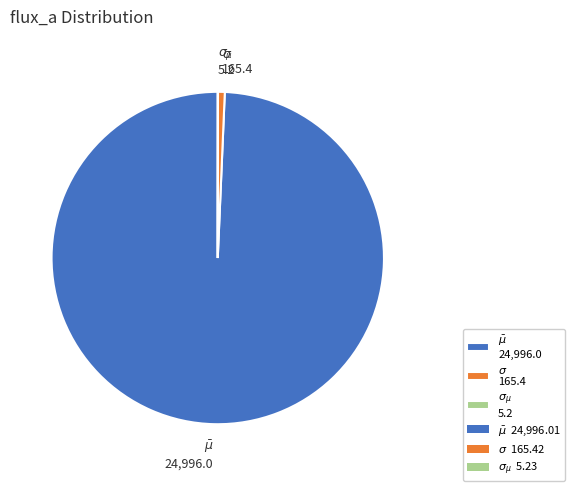

Does $\bar\mu$ represent more than half of the total?

Yes